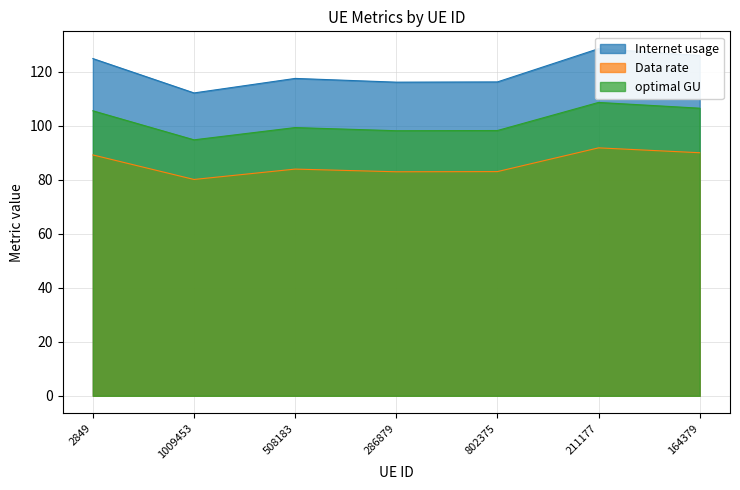

What is the minimum value for optimal GU?

94.7